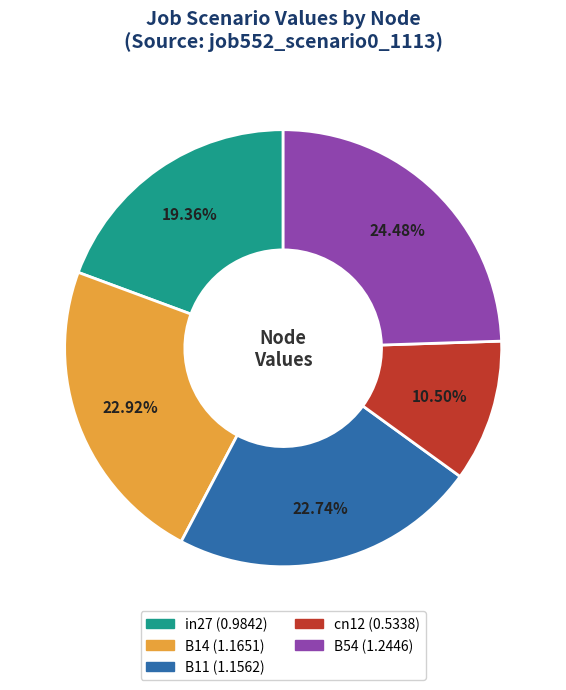

The in27 slice represents 19% of the pie. True or false?

True